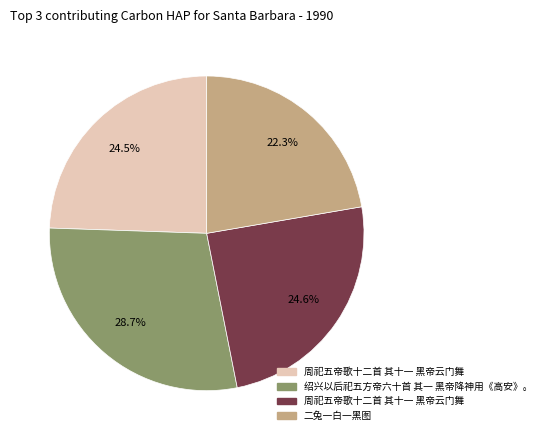

Is there a majority slice in this chart?

No